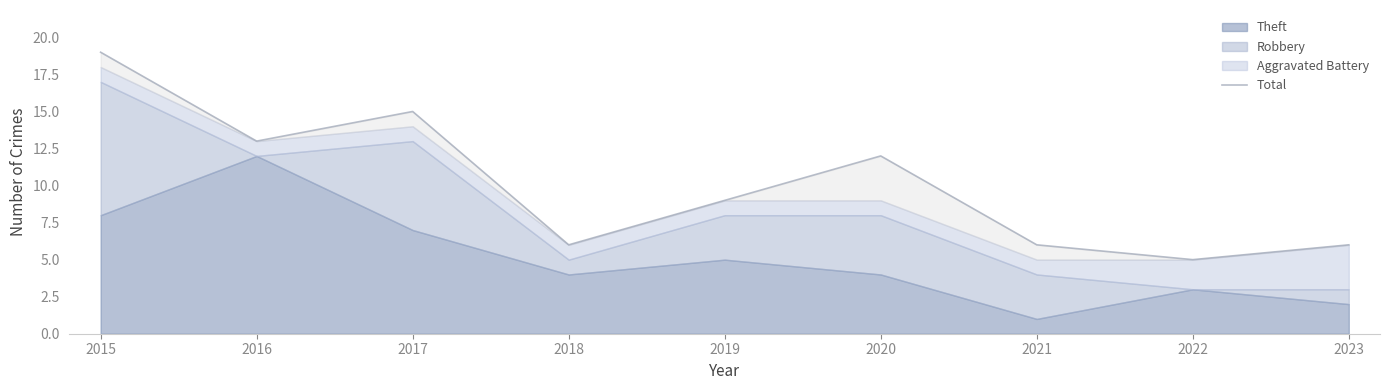

What is the sum of the values at 2021 and 2016?

19